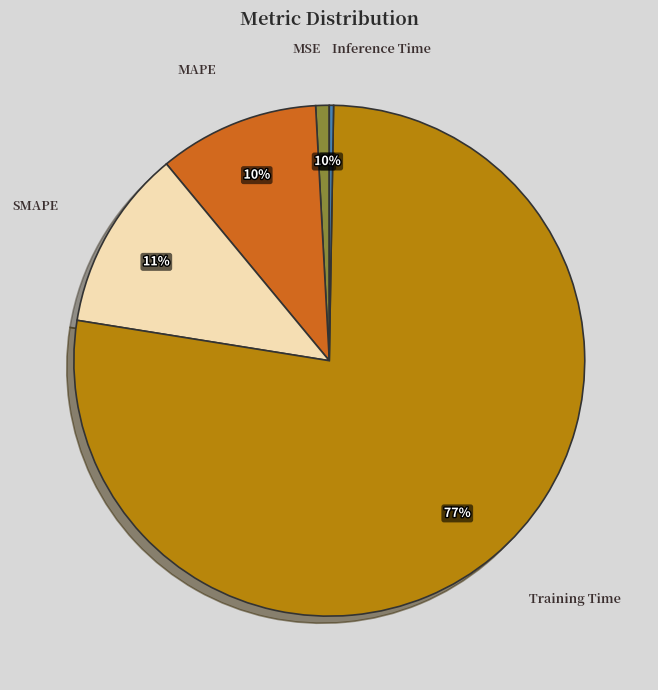

To the nearest percent, what is the average slice percentage?

20%